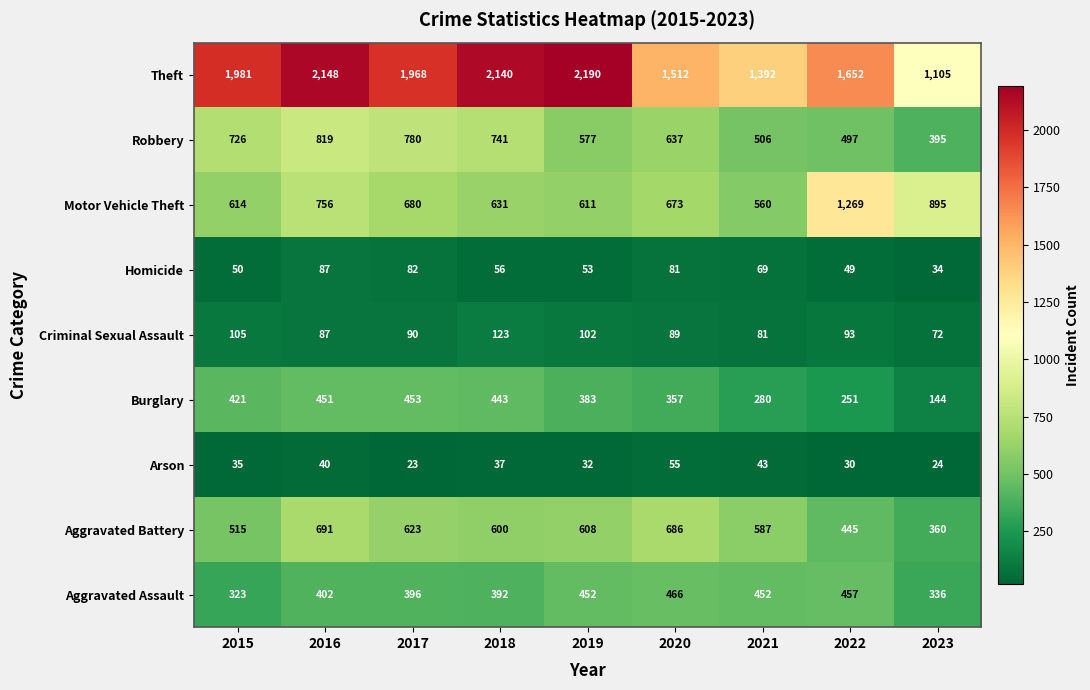

True or false: Arson has a value of 43 at 2021.

True